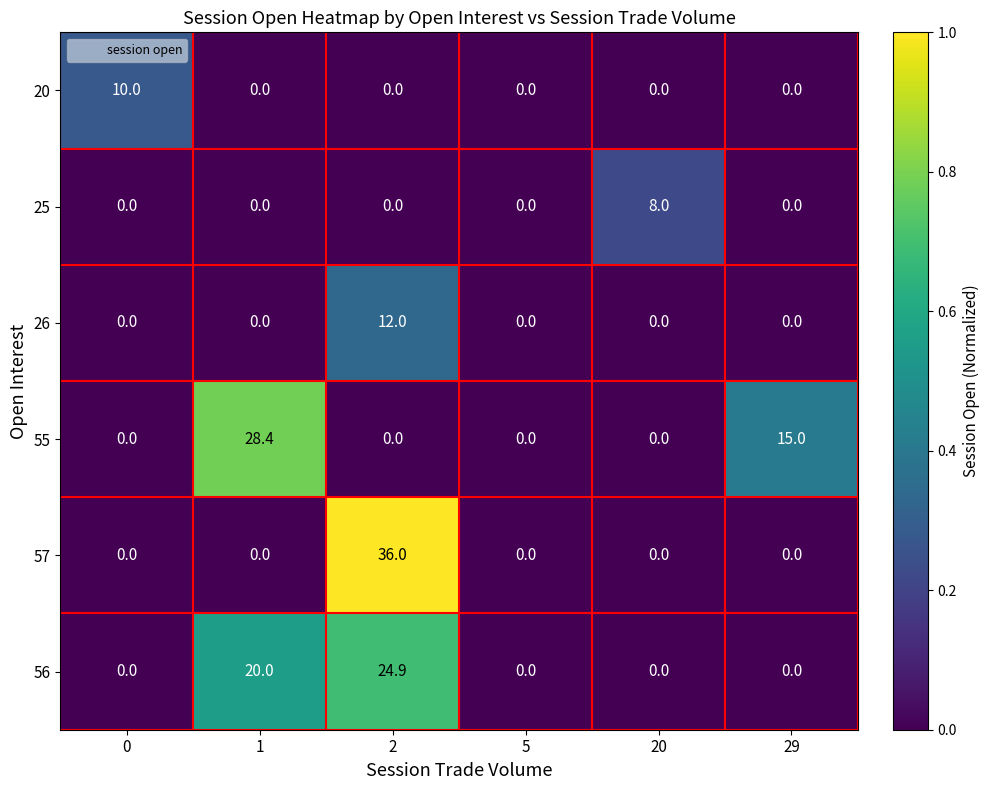

Between 1 and 20, which series saw the biggest shift?

55